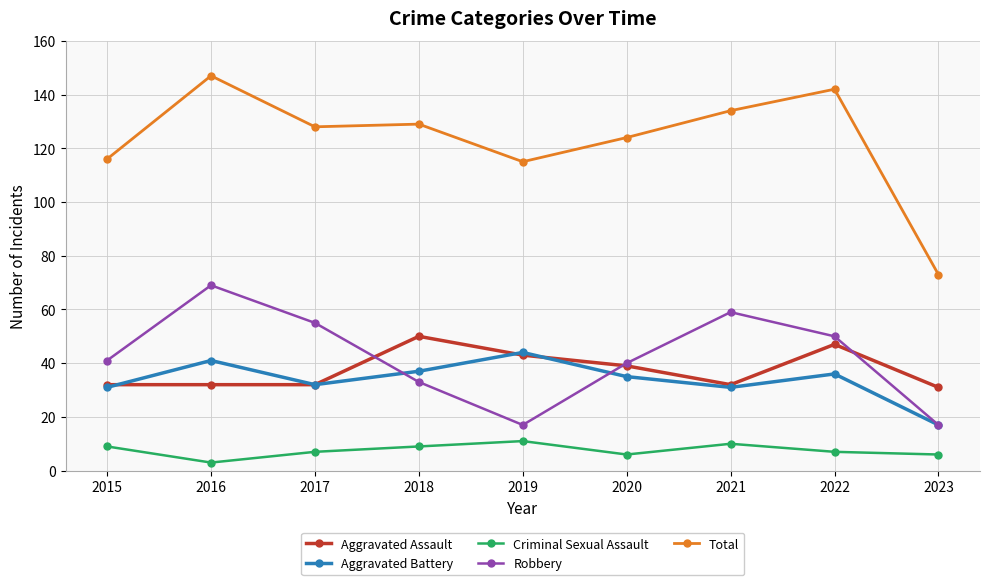

What is the lowest value of the Aggravated Assault series?

31